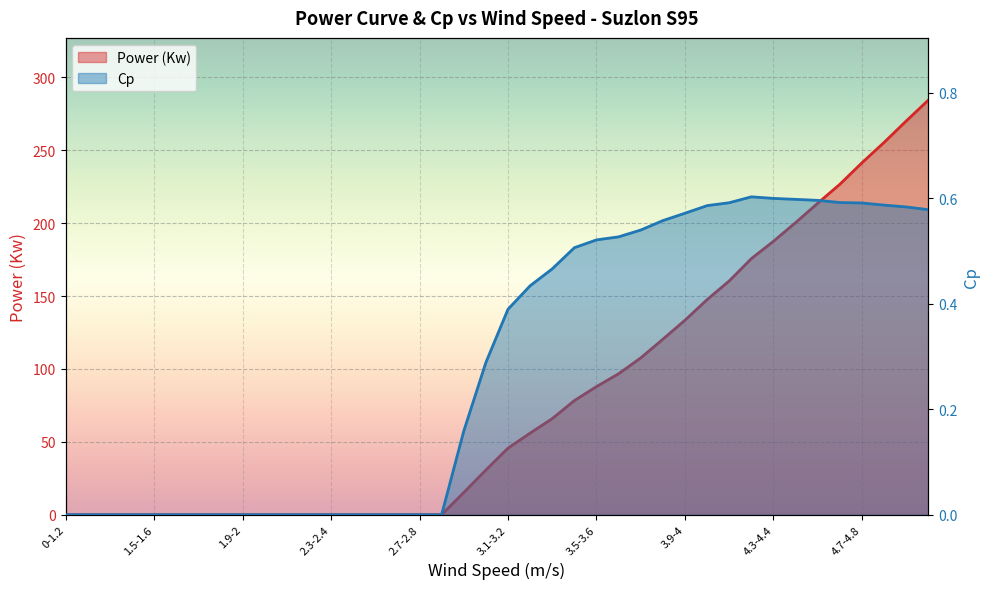

How many series are shown in this chart?

2